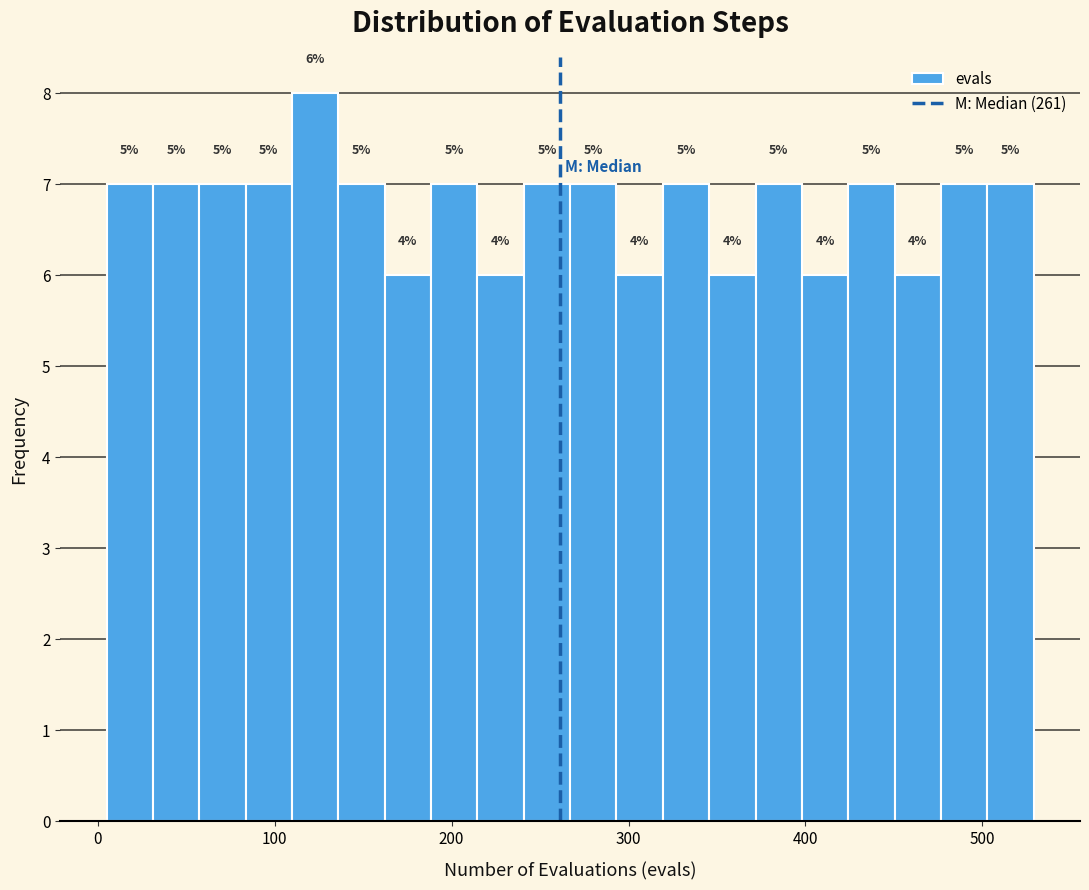

Around what value on the x-axis is the tallest bar? Give the approximate position of its centre, as read against the axis.

120